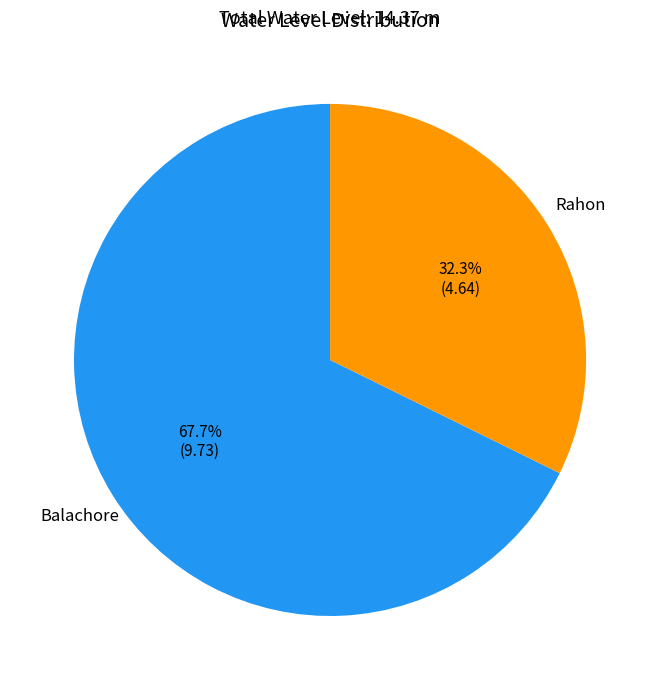

Which slice is the largest?

Balachore